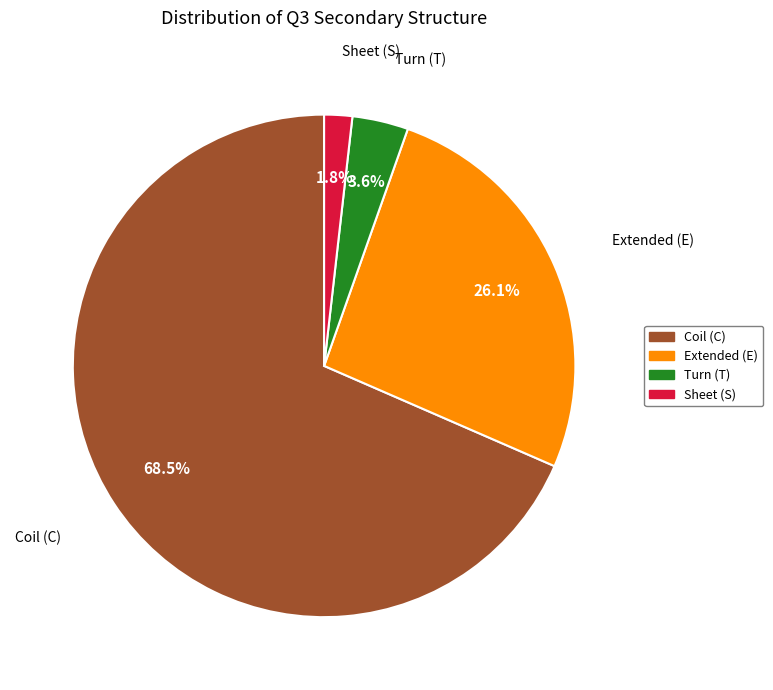

Does any single category account for the majority?

Yes